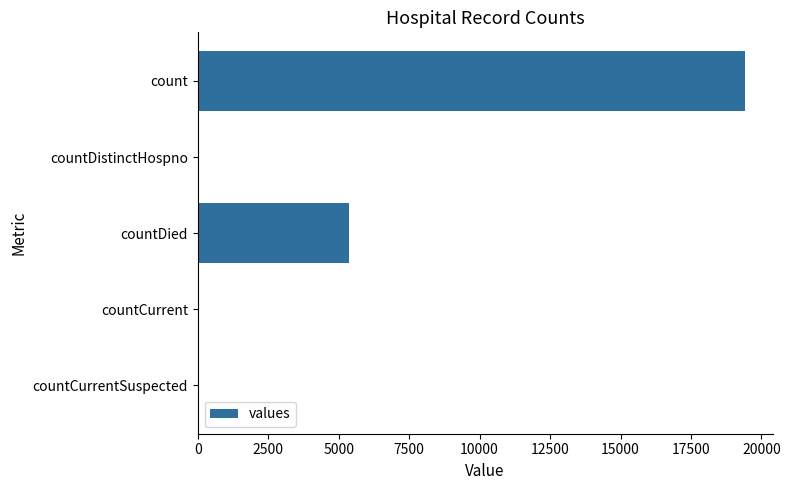

Are the bars horizontal?

Yes